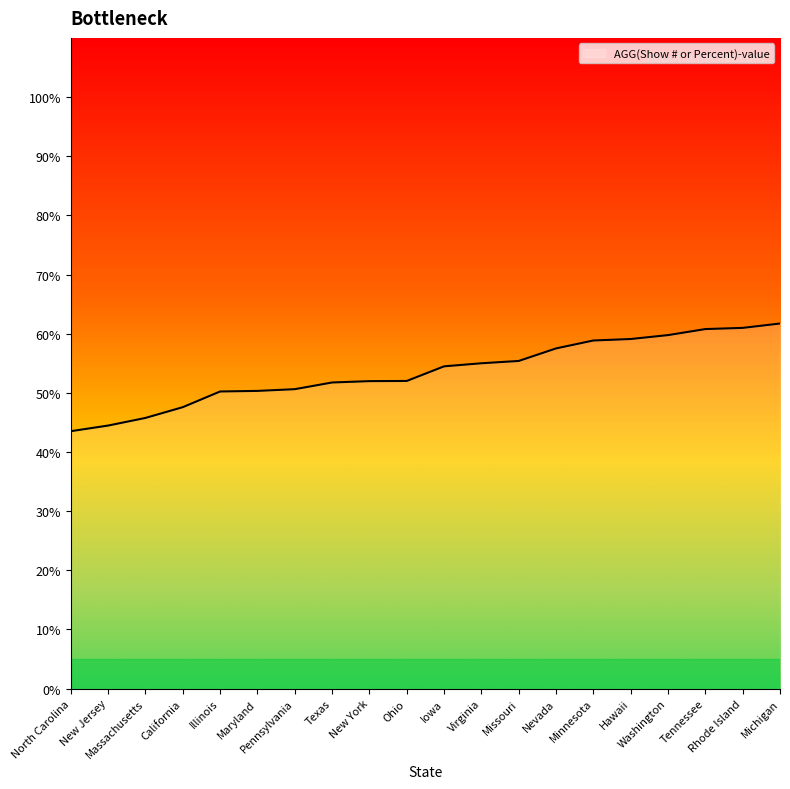

What is the change in value from Massachusetts to Michigan?

+16.0